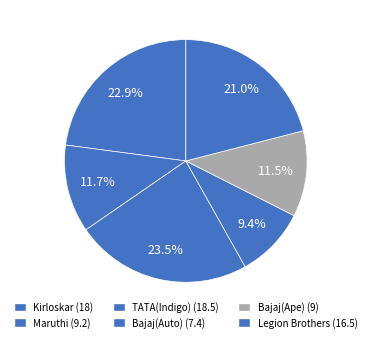

To the nearest percent, what portion does Bajaj(Ape) represent?

11%